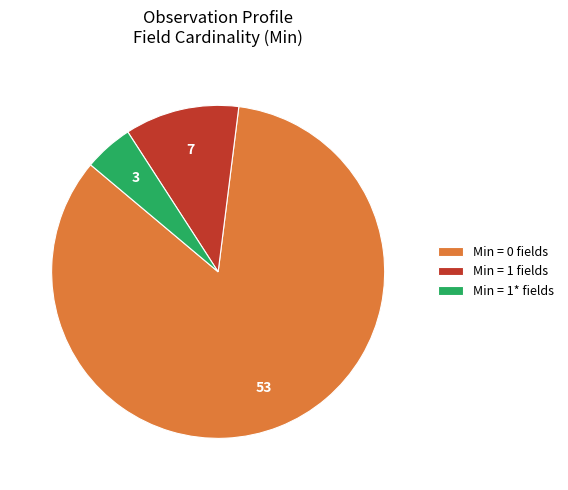

Count the number of slices in the pie.

3